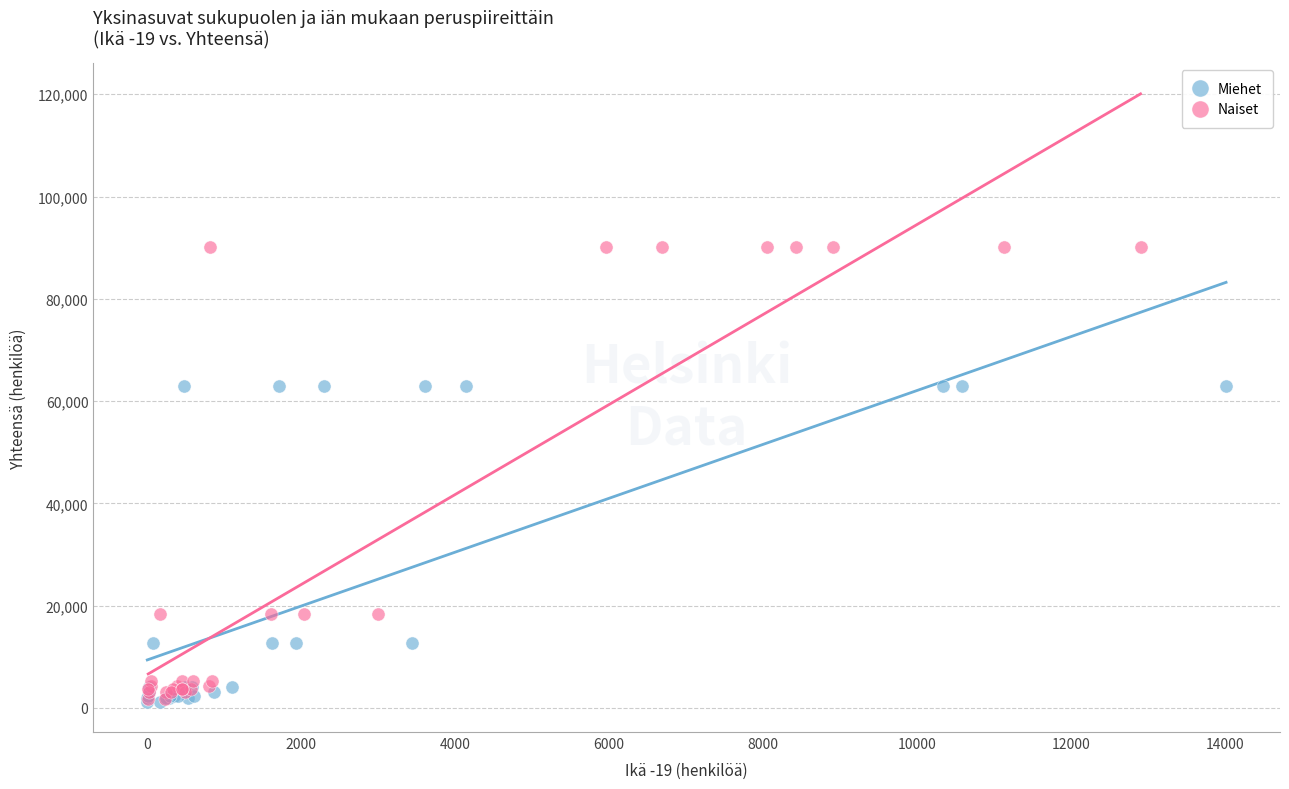

Which series has the widest spread of Y values?

Naiset